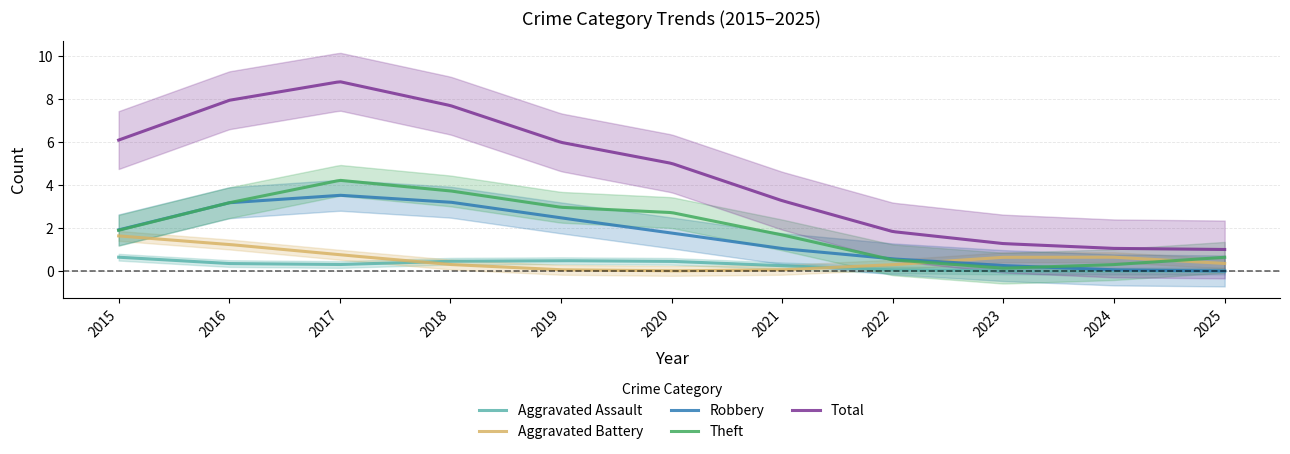

What are all the series names shown in the legend?

Aggravated Assault, Aggravated Battery, Robbery, Theft, Total